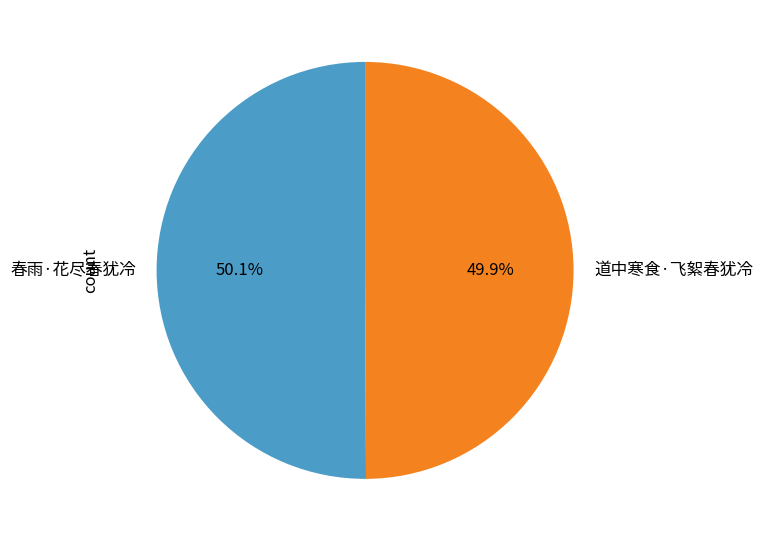

Approximately how many times larger is the value at 道中寒食·飞絮春犹冷 compared to 春雨·花尽春犹冷?

1.0